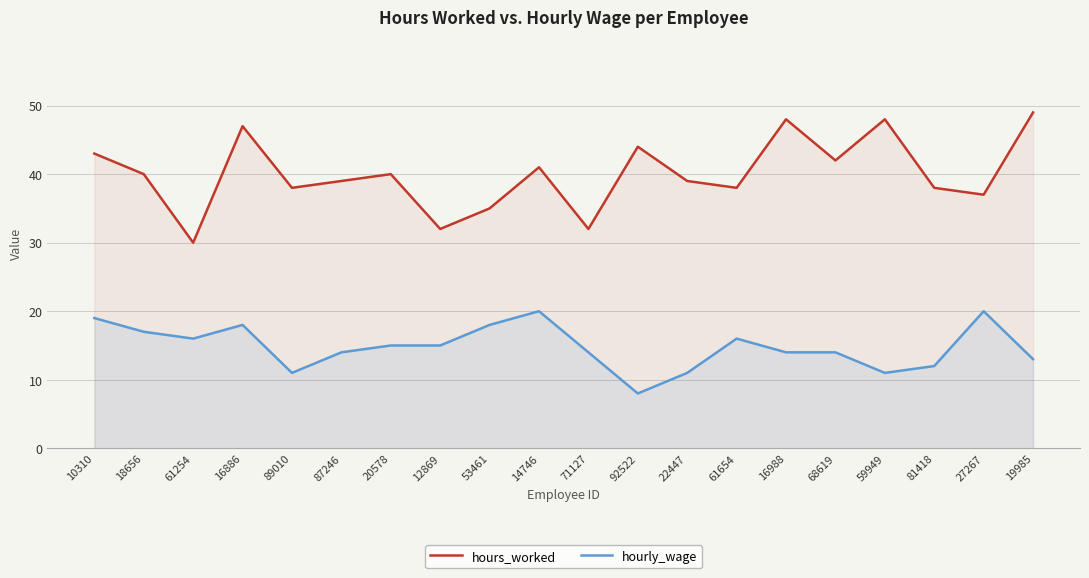

What is the label of the 15th point from the right?

87246